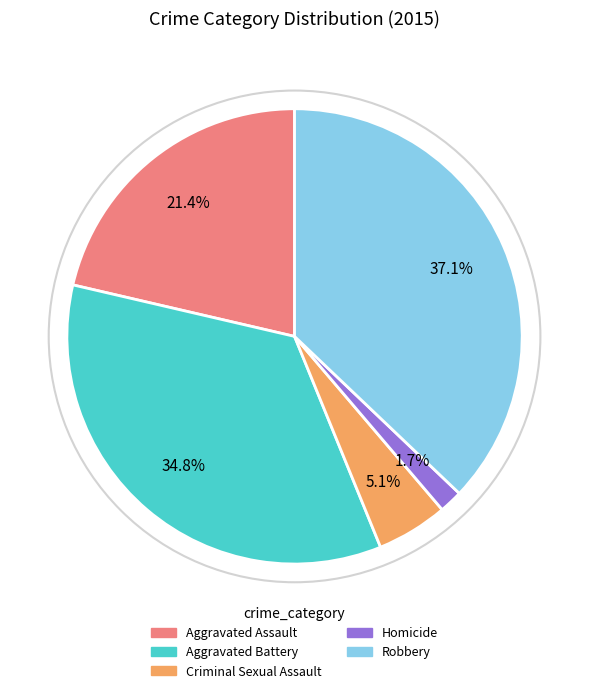

True or false: Aggravated Battery accounts for 44% of the total.

False